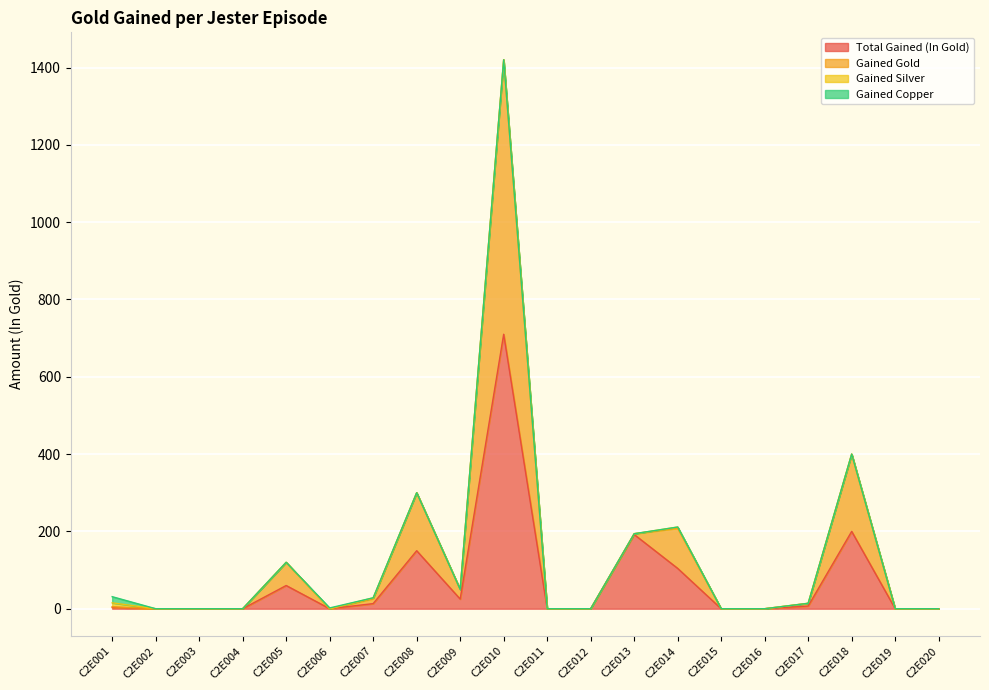

How many values in the Total Gained (In Gold) series are below 3?

10